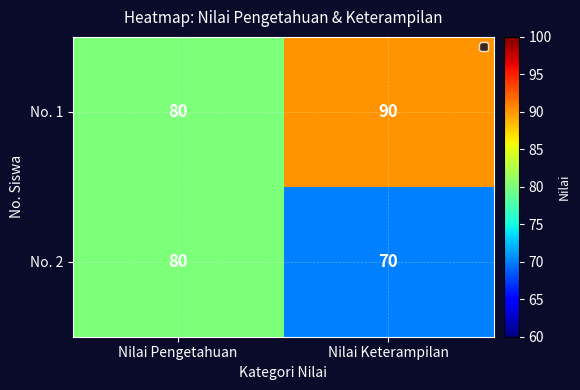

What is the sum of all No. 2 values?

150